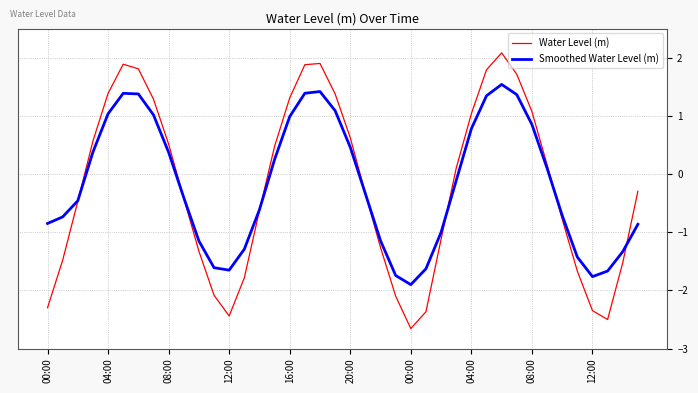

What is the difference between the maximum and second lowest values in the Water Level (m) series?

4.6